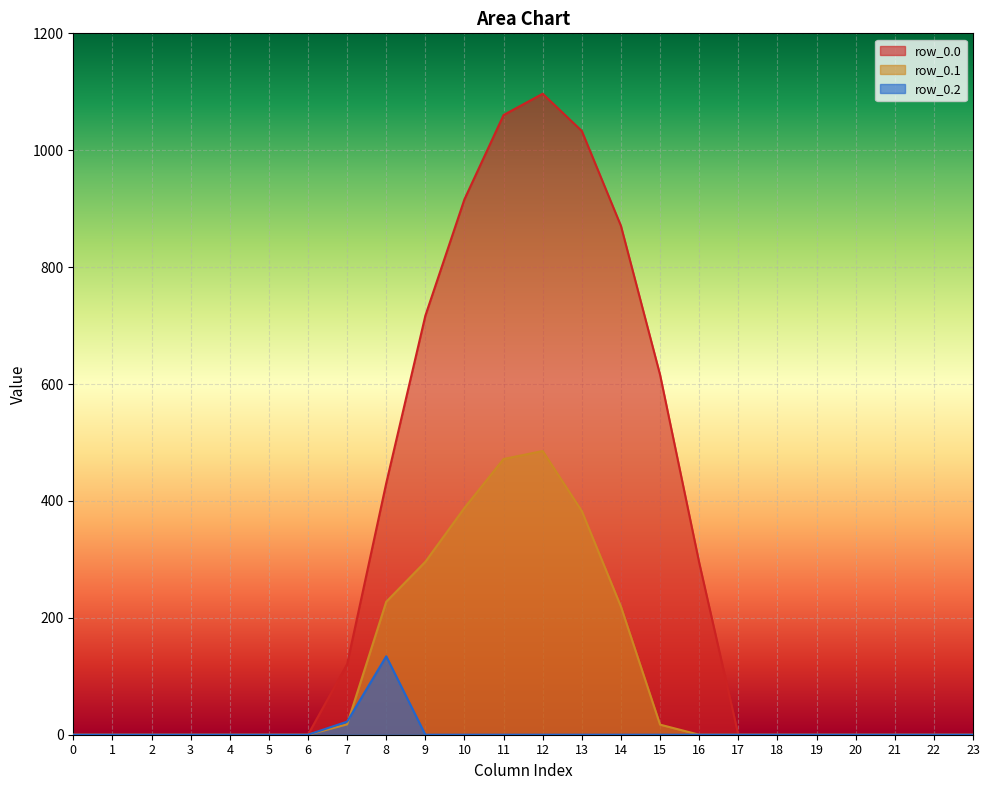

True or false: row_0.2 has a value of 0.0 at 0.

True